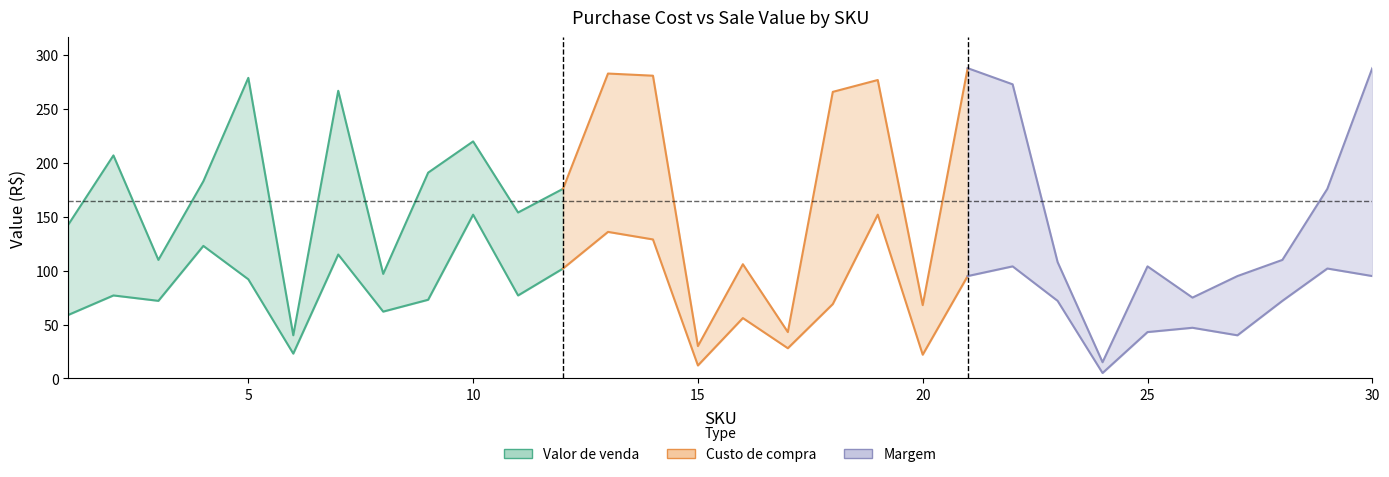

The Custo de compra series shows 14 at 27. True or false?

False